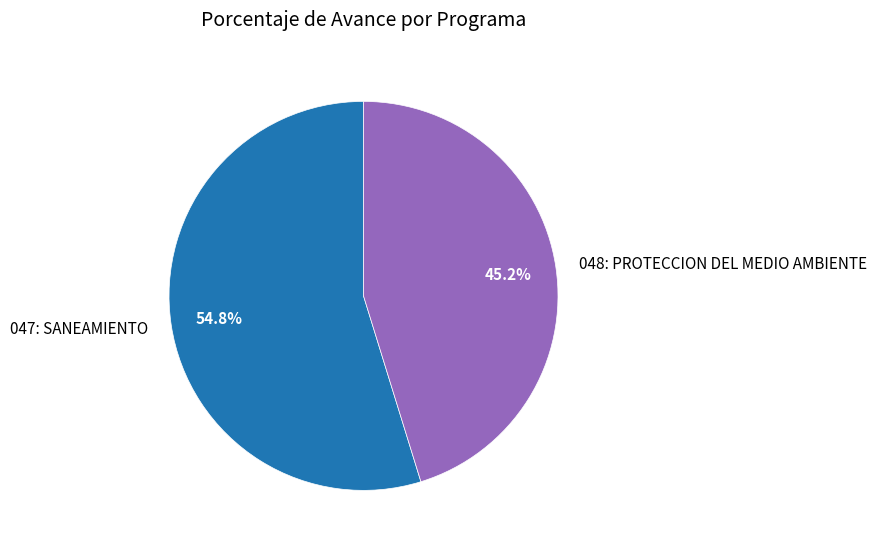

To the nearest percent, what is the difference between the 047: SANEAMIENTO and 048: PROTECCION DEL MEDIO AMBIENTE slice percentages?

10%